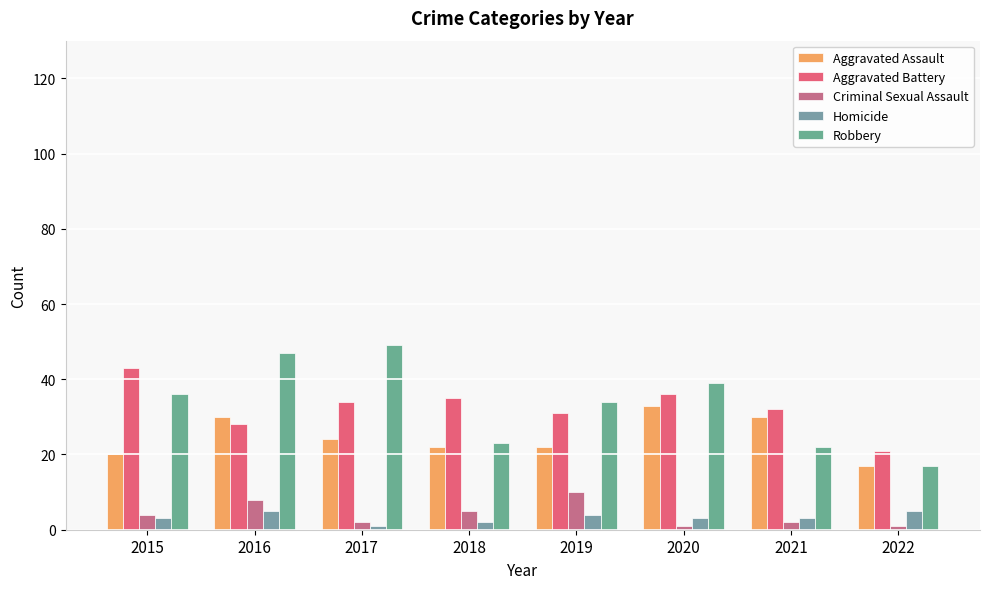

Which category has the lowest value in the Aggravated Assault series?

2022